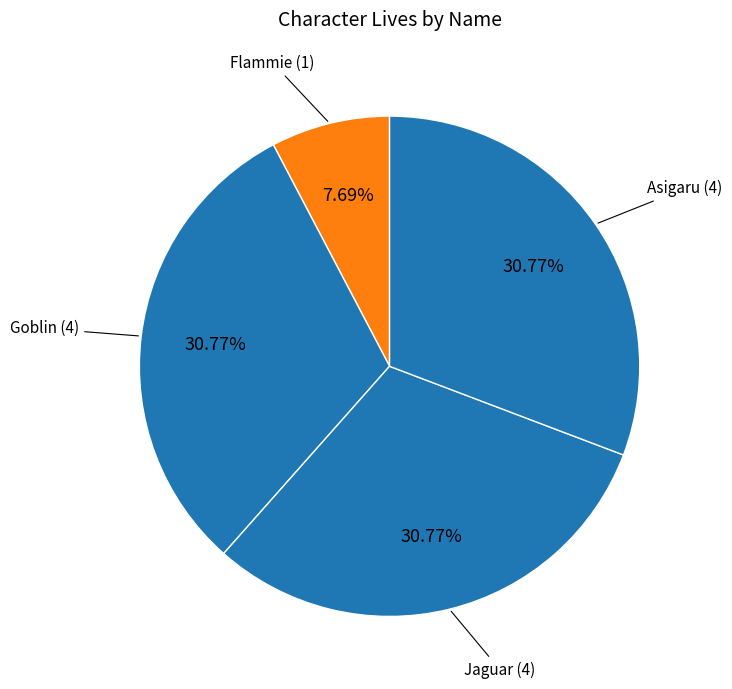

How many slices are in this pie chart?

4